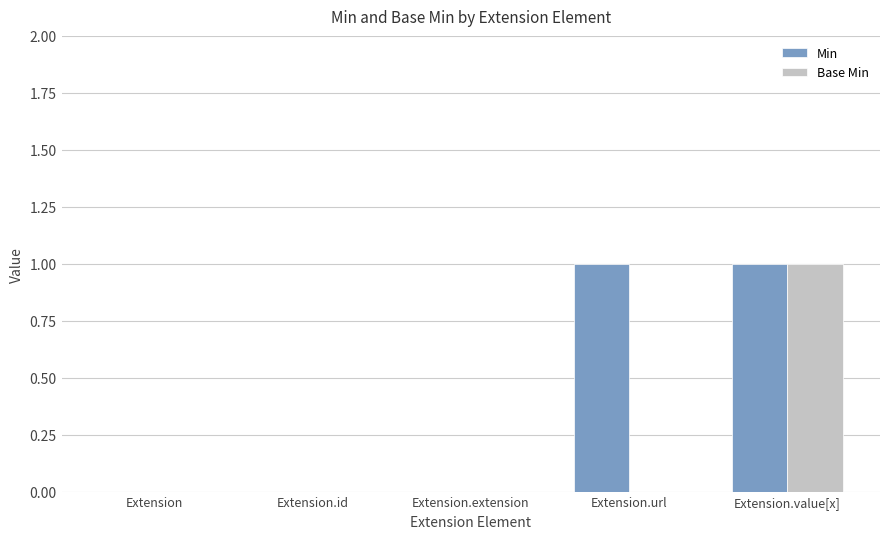

At which category is the sum across all series the highest?

Extension.value[x]